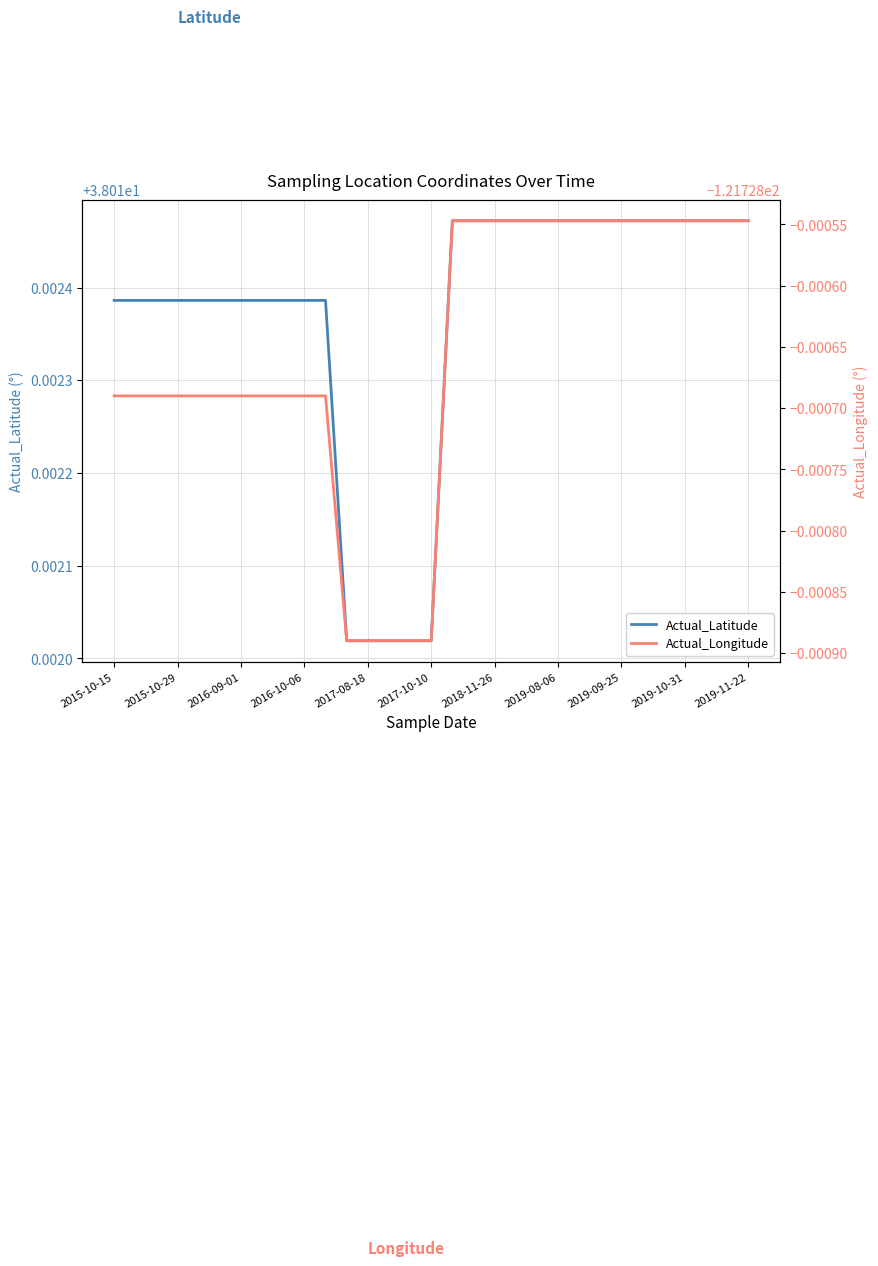

The Actual_Latitude series shows 18.1 at 2018-11-26. True or false?

False